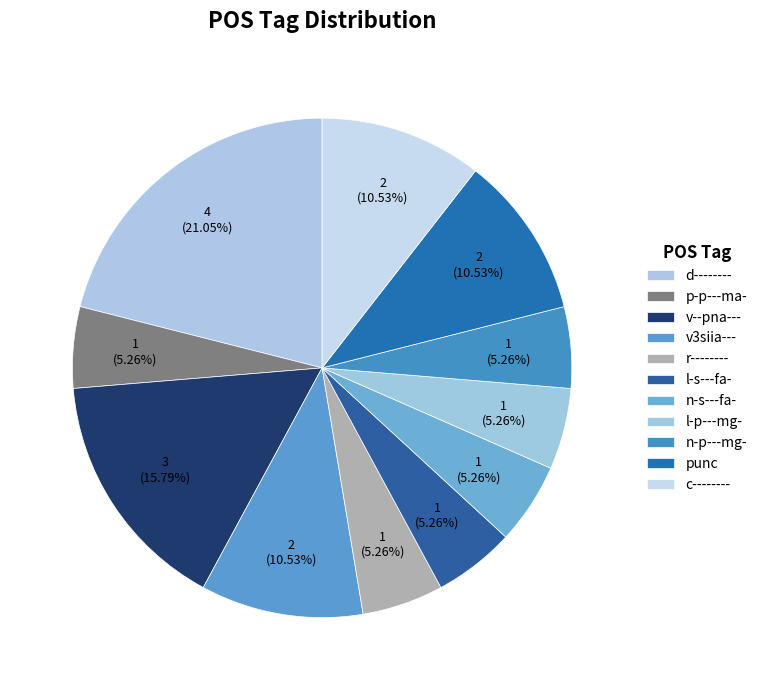

To the nearest percent, what portion does n-s---fa- represent?

5%